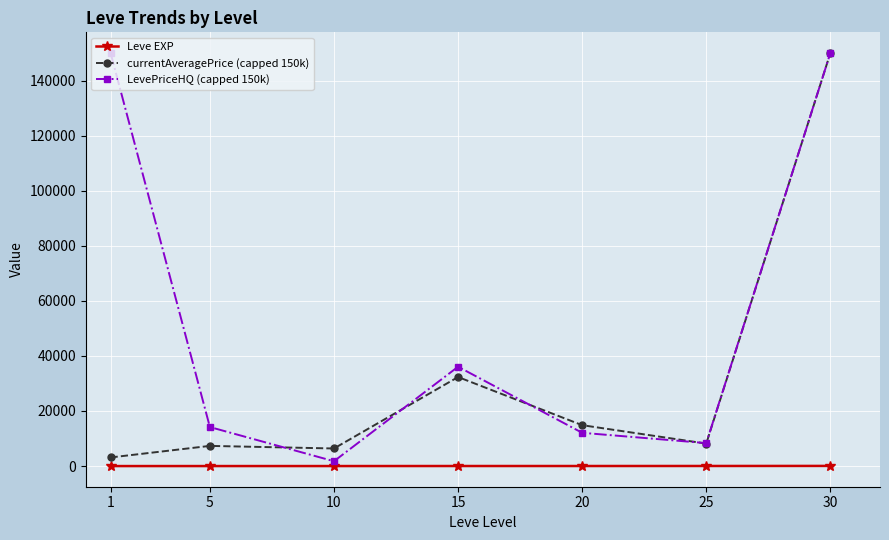

True or false: currentAveragePrice (capped 150k) and Leve EXP intersect in this chart.

False